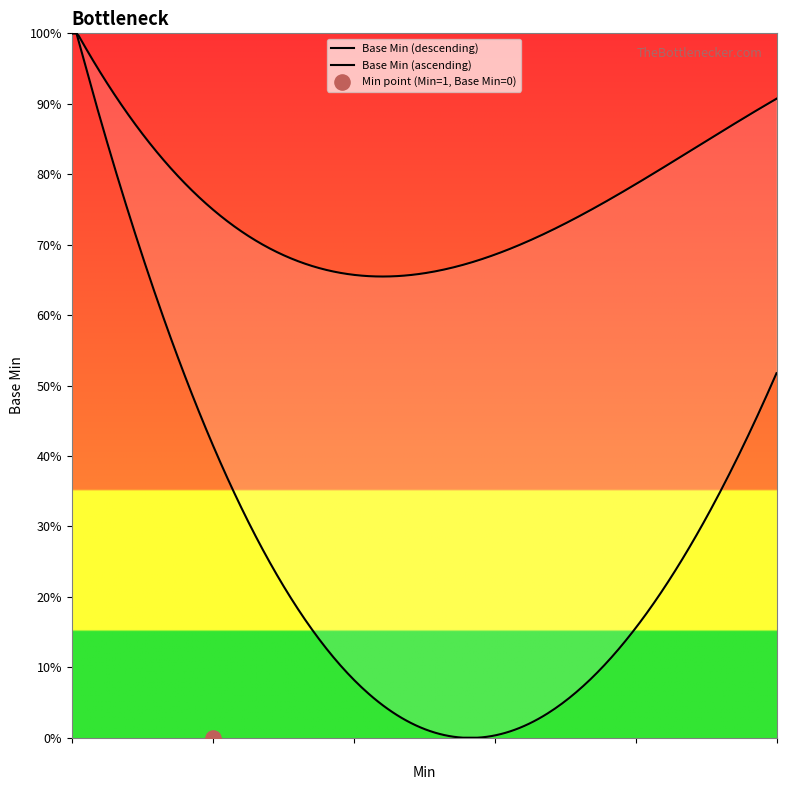

What is the change in value from 0 to 1?

+1